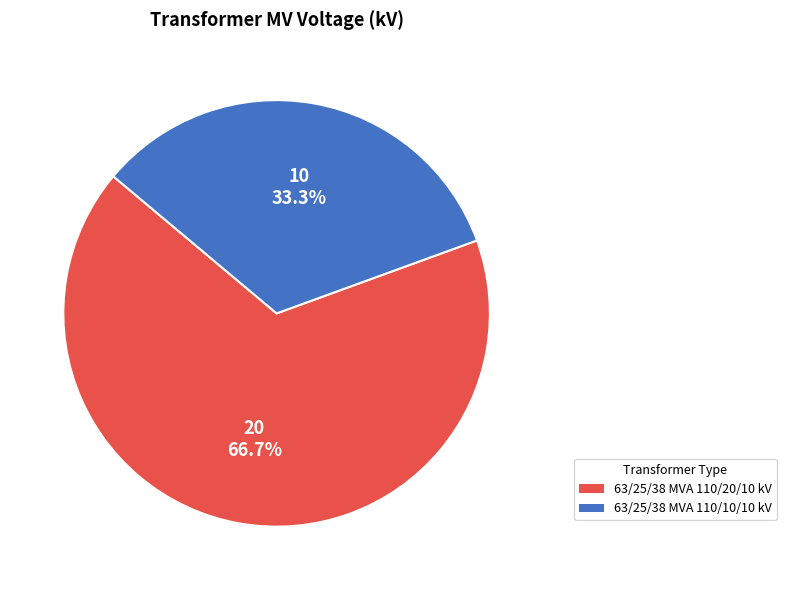

What percentage do 63/25/38 MVA 110/10/10 kV and 63/25/38 MVA 110/20/10 kV together represent?

100.0%